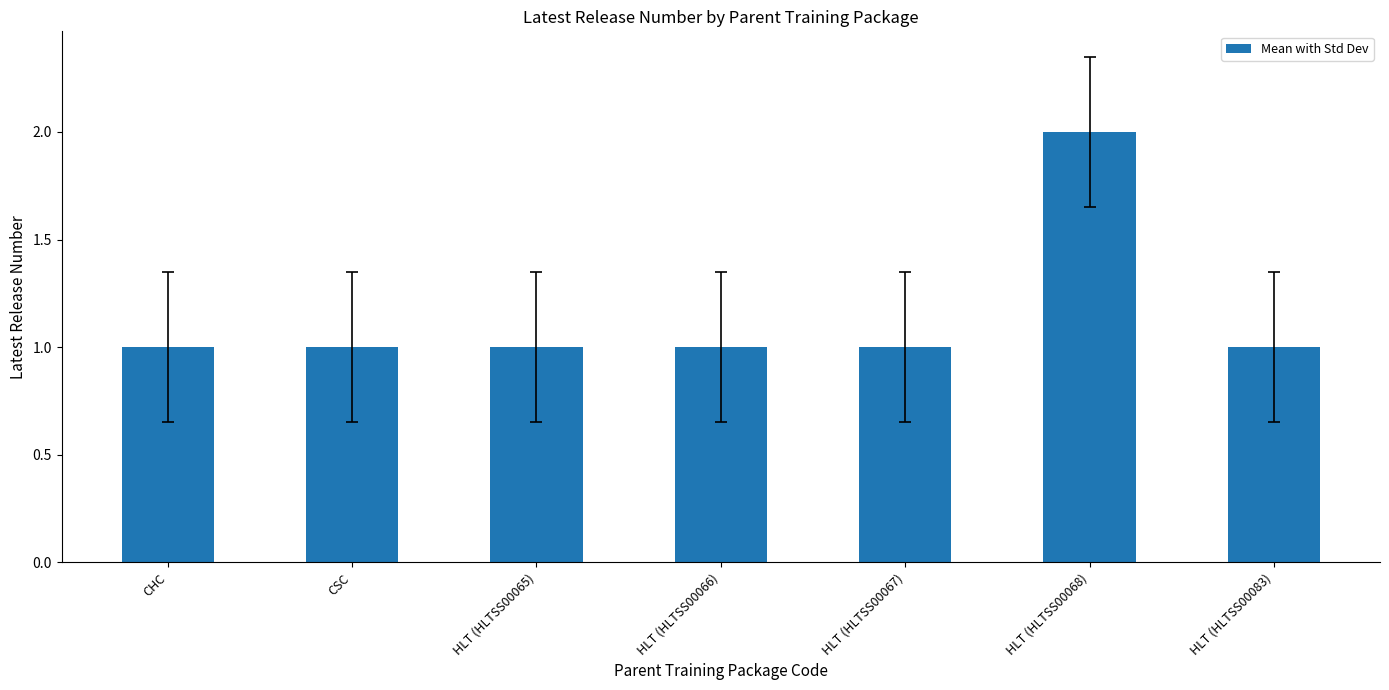

Reading left to right, list all the values displayed in this chart.

CHC=1	CSC=1	HLT (HLTSS00065)=1	HLT (HLTSS00066)=1	HLT (HLTSS00067)=1	HLT (HLTSS00068)=2	HLT (HLTSS00083)=1